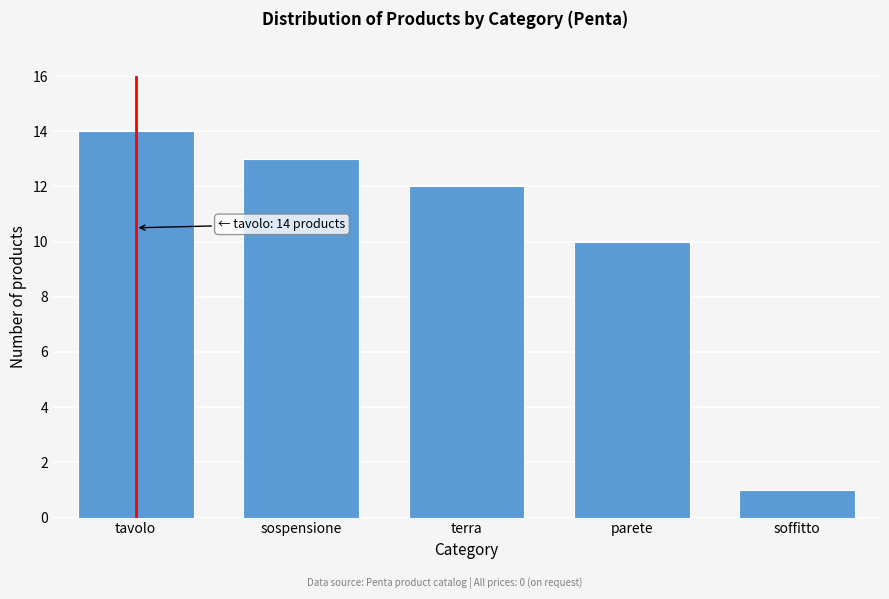

Reading left to right, what are all the values shown in this chart?

tavolo=14	sospensione=13	terra=12	parete=10	soffitto=1